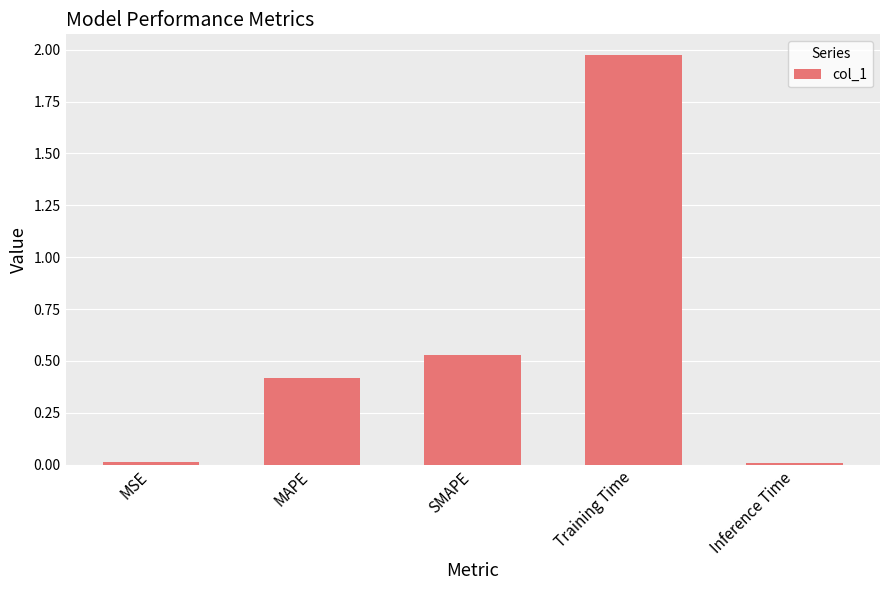

The chart shows a value of 0.4 at Training Time. True or false?

False